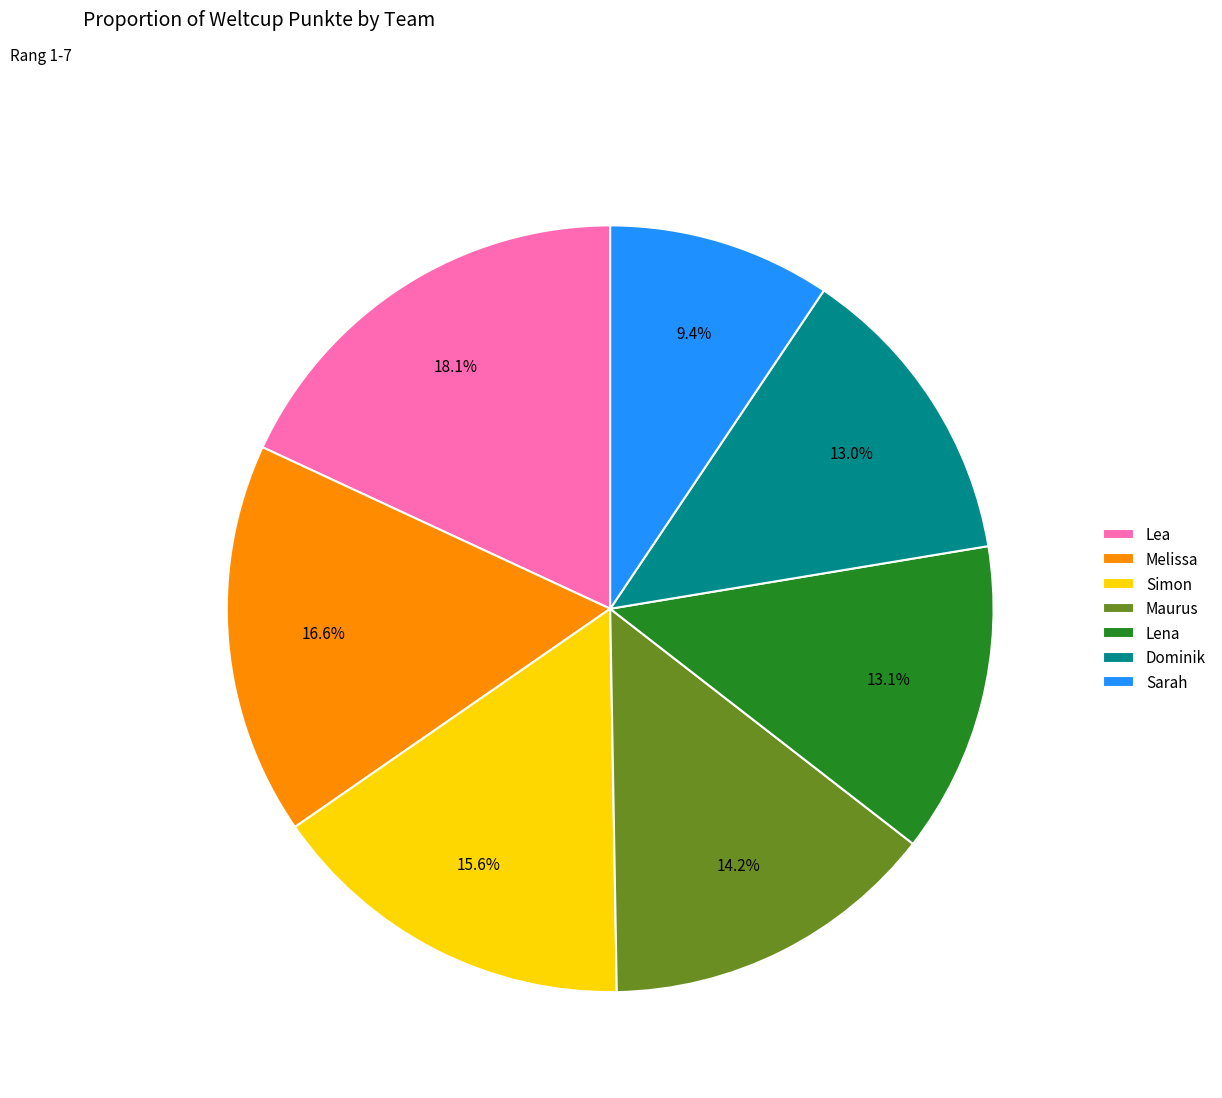

True or false: Melissa accounts for 30% of the total.

False